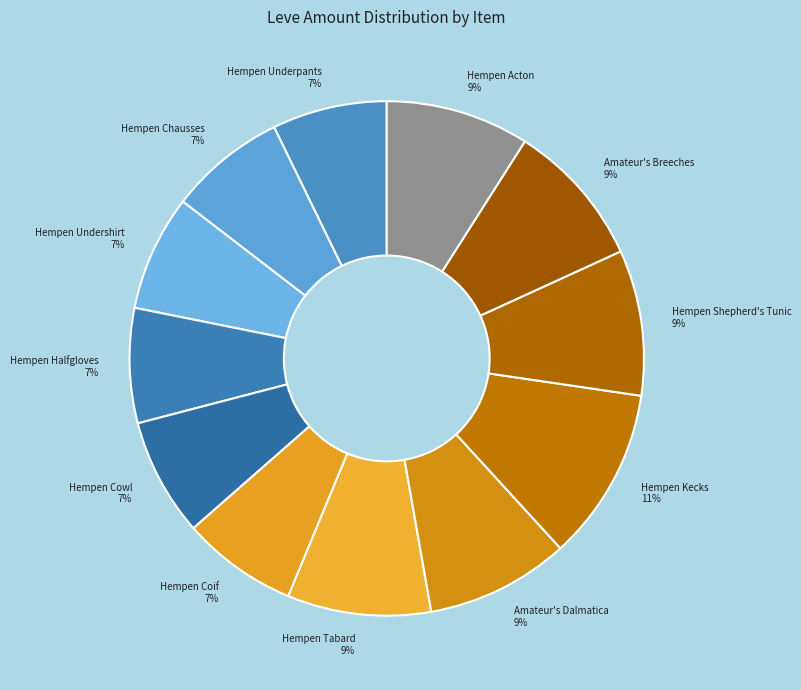

The Amateur's Dalmatica slice represents 23% of the pie. True or false?

False